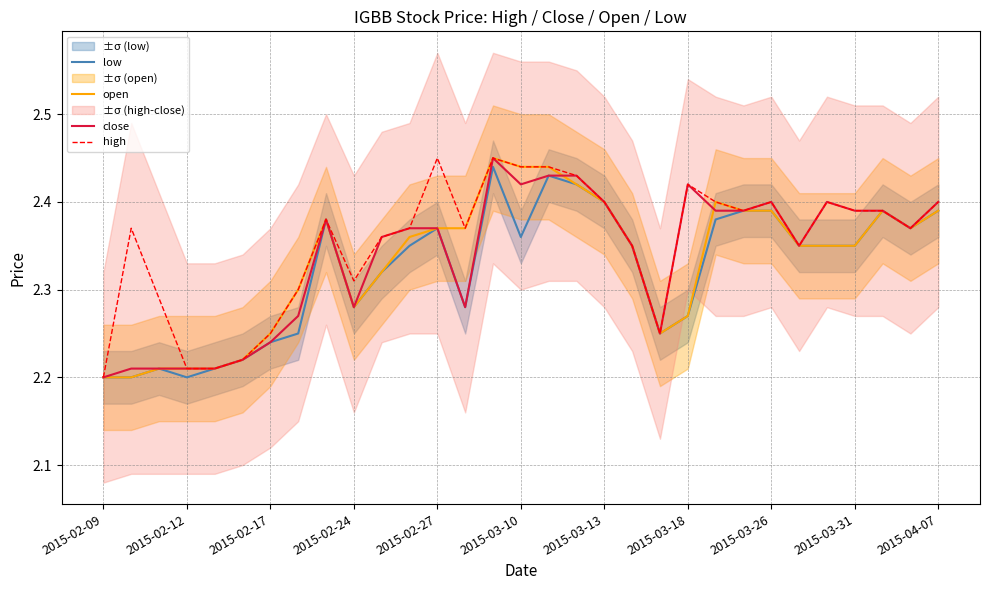

List the series in order of their peak value, highest first.

open, close, high, low